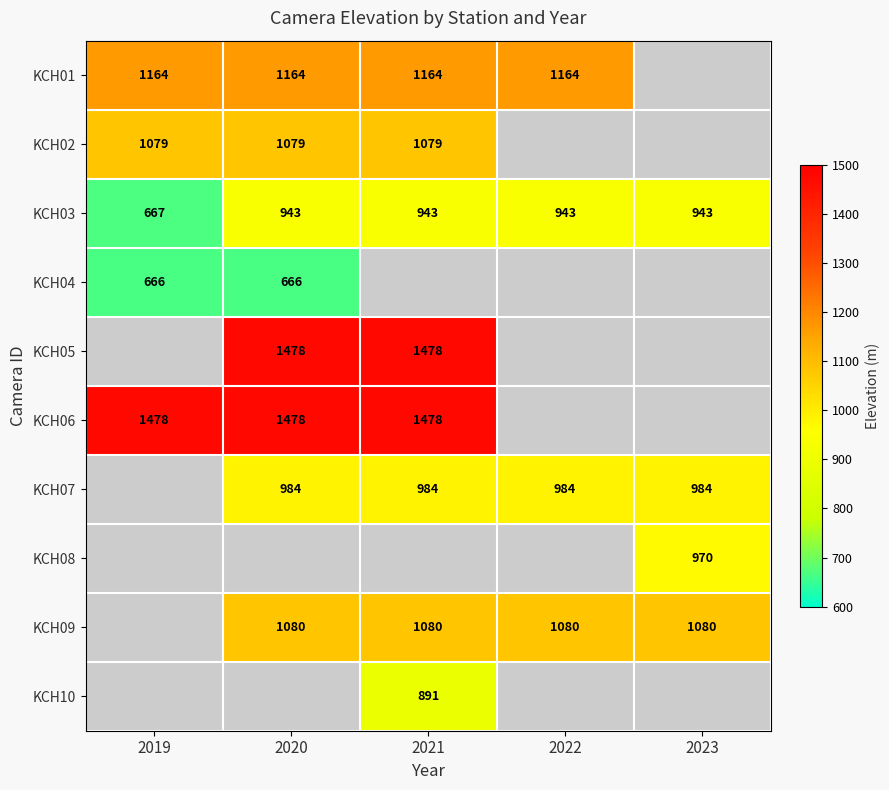

The value of KCH01 at 2022 is 584.5. True or false?

False